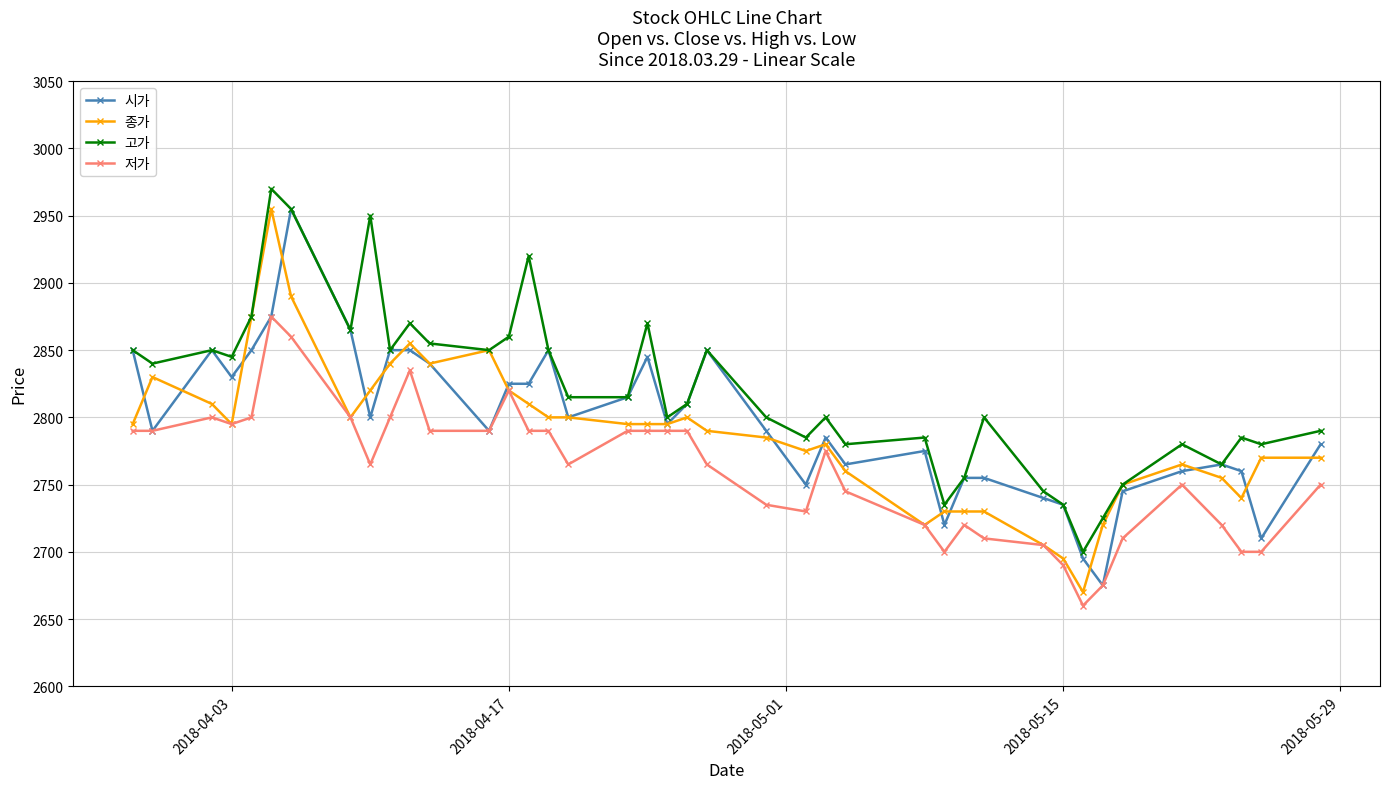

Which series has the largest total across all categories?

고가